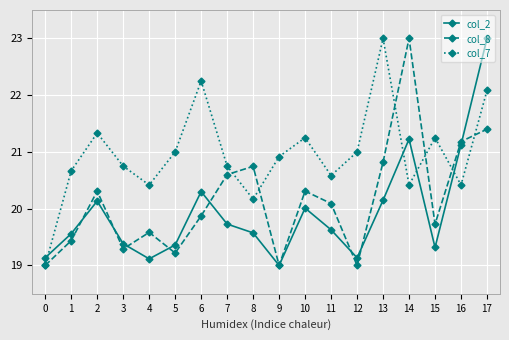

Where does the col_7 series first go above 20?

1